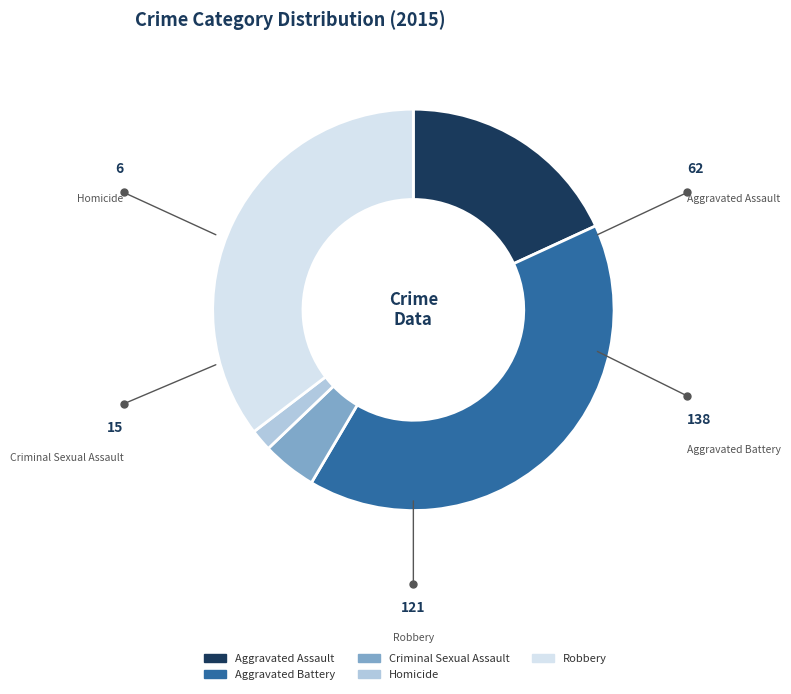

To the nearest percent, what is the average slice percentage?

20%